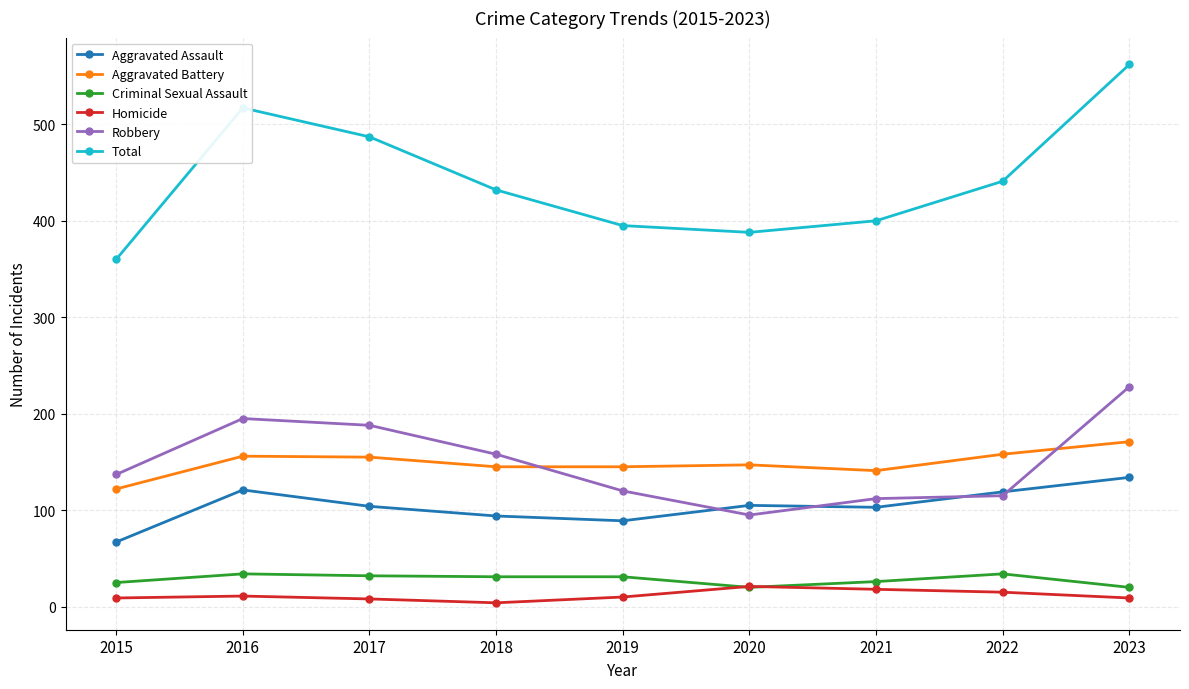

True or false: Homicide and Total cross at least once.

False